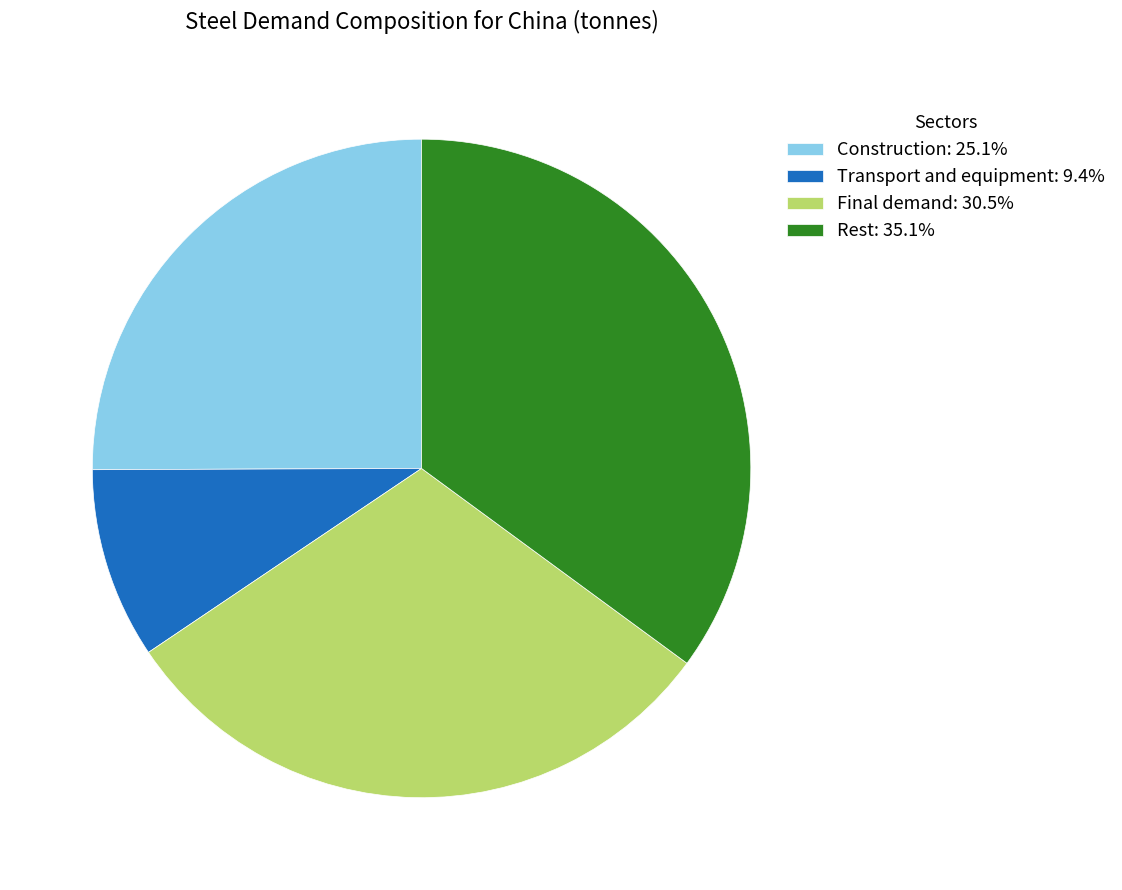

Is it true that Transport and equipment is 21% of the pie?

False